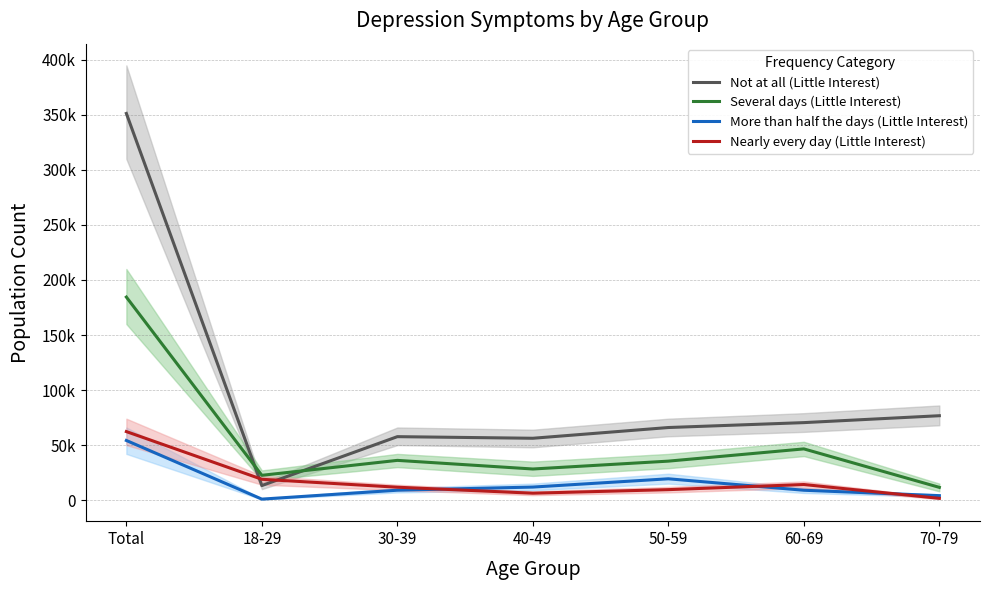

What is the average value of the Several days (Little Interest) series?

52142